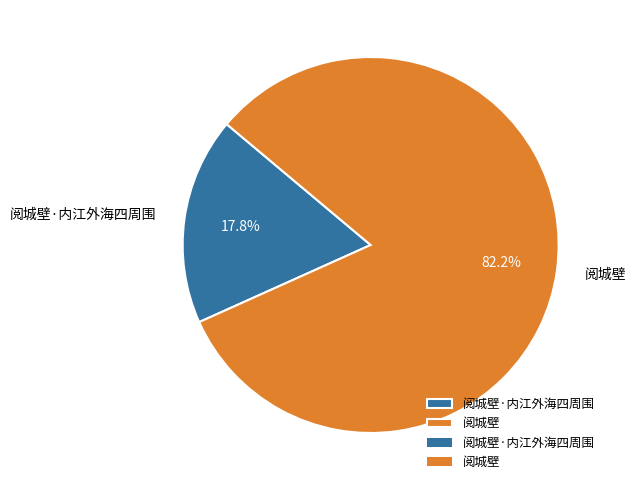

Do 阅城壁·内江外海四周围 and 阅城壁 together represent more than half of the pie?

Yes